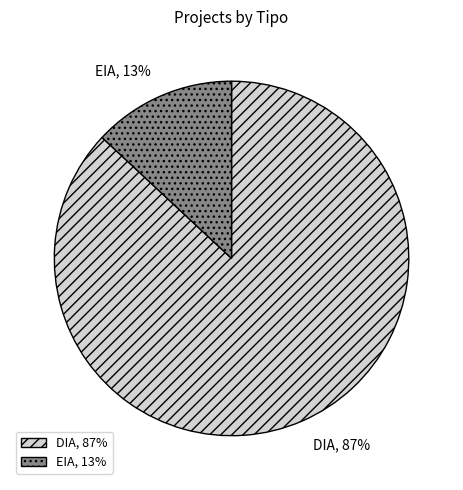

To the nearest percent, what is the difference between the DIA and EIA slice percentages?

74%